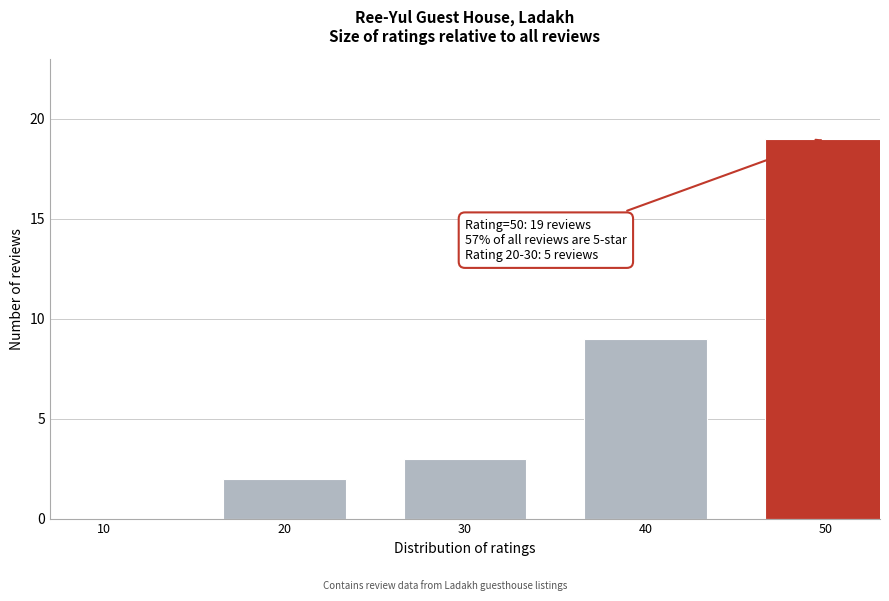

Reading left to right, list all the values displayed in this chart.

10=0	20=2	30=3	40=9	50=19